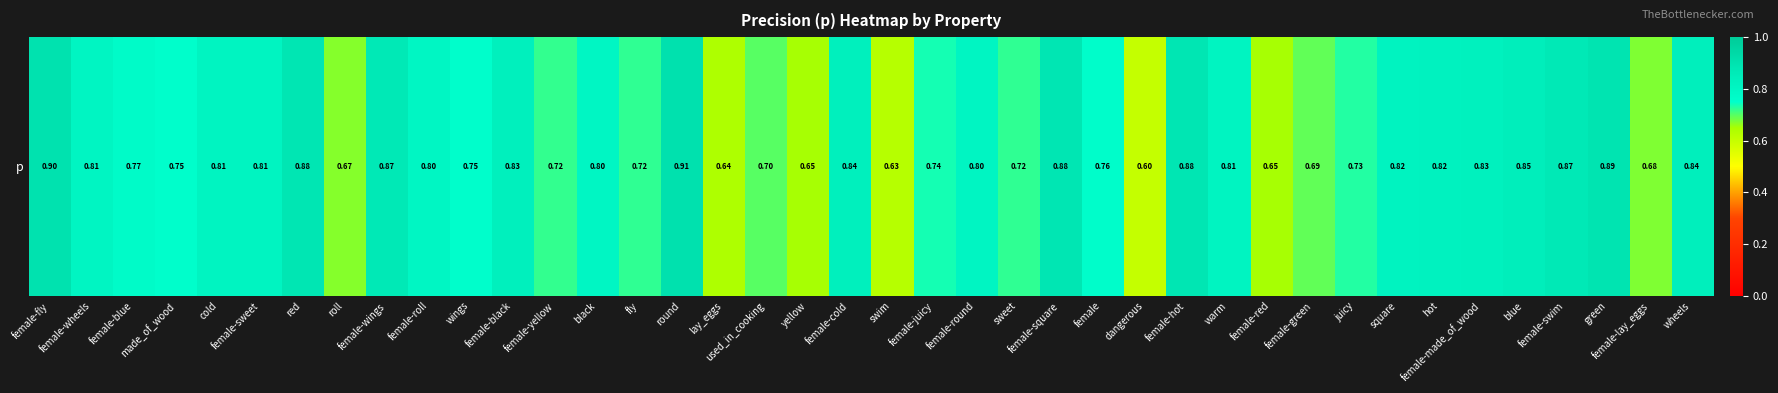

Reading left to right, what are all the values shown in this chart?

0.9	0.8	0.8	0.8	0.8	0.8	0.9	0.7	0.9	0.8	0.8	0.8	0.7	0.8	0.7	0.9	0.6	0.7	0.7	0.8	0.6	0.7	0.8	0.7	0.9	0.8	0.6	0.9	0.8	0.7	0.7	0.7	0.8	0.8	0.8	0.8	0.9	0.9	0.7	0.8